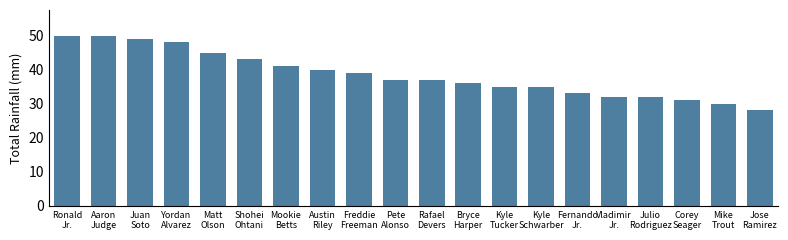

How many bars are there in total?

20